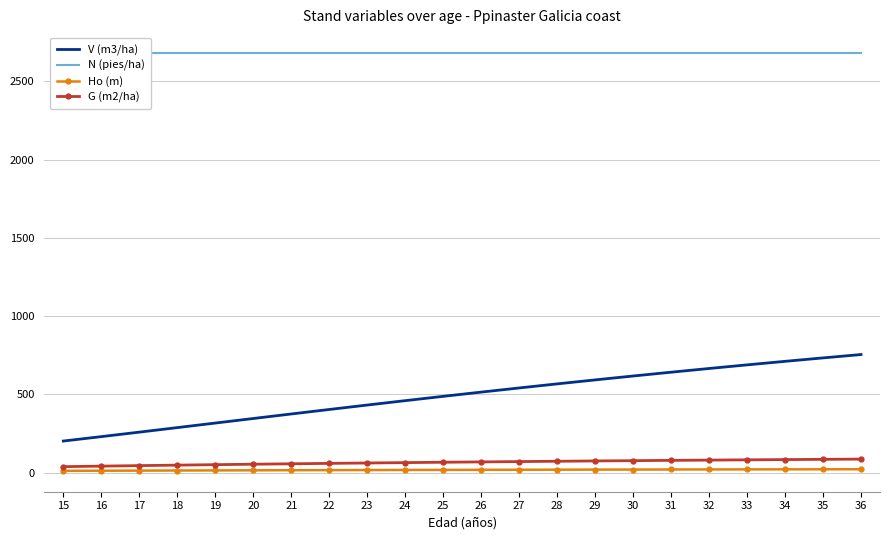

The G (m2/ha) series shows 66.1 at 17. True or false?

False